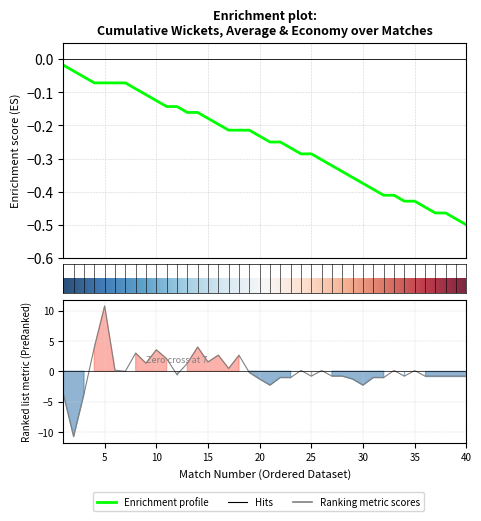

At which category does Avg reach its first local valley?

2